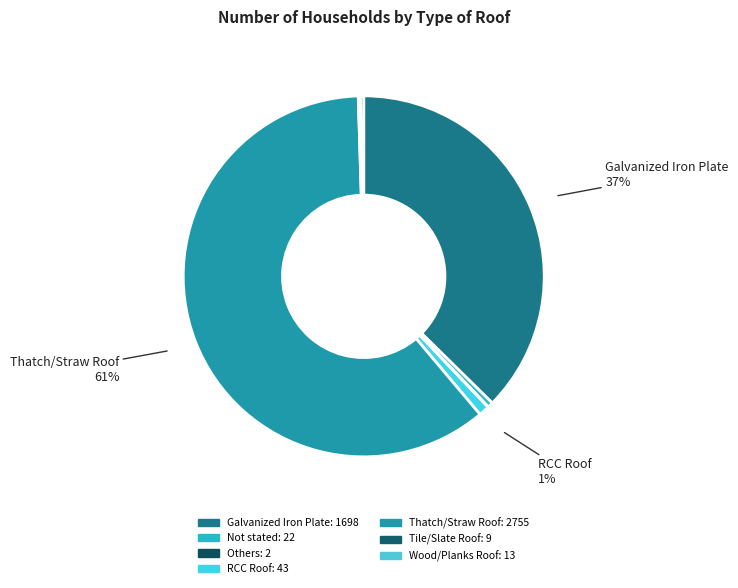

What is the change in value from Not stated to Thatch/Straw Roof?

+2733